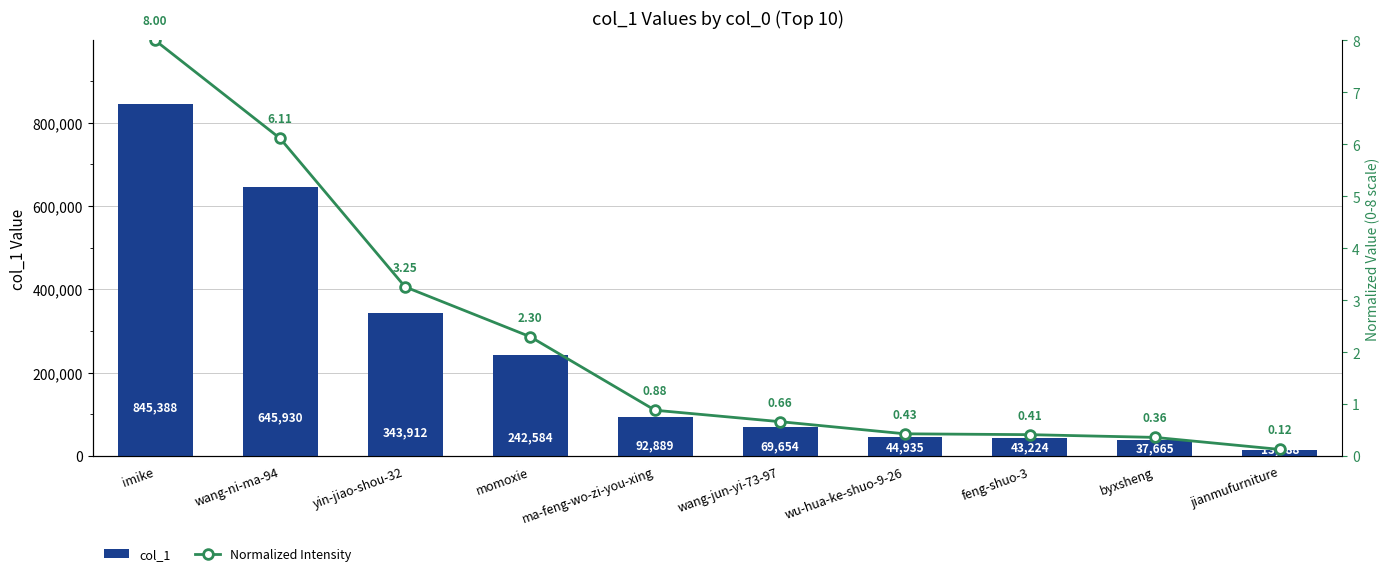

Rank the series by their average value, from highest to lowest.

col_1, Normalized Intensity